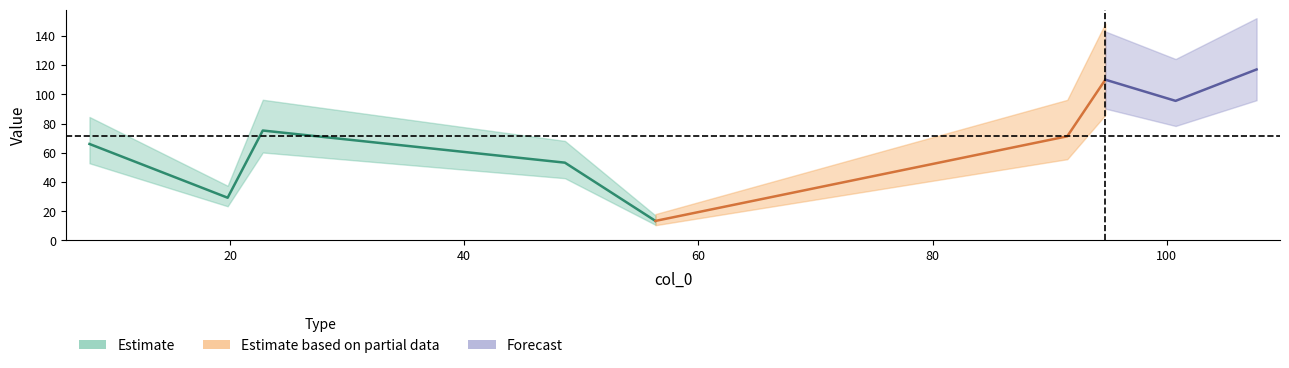

At which category does the data reach its first local peak?

2